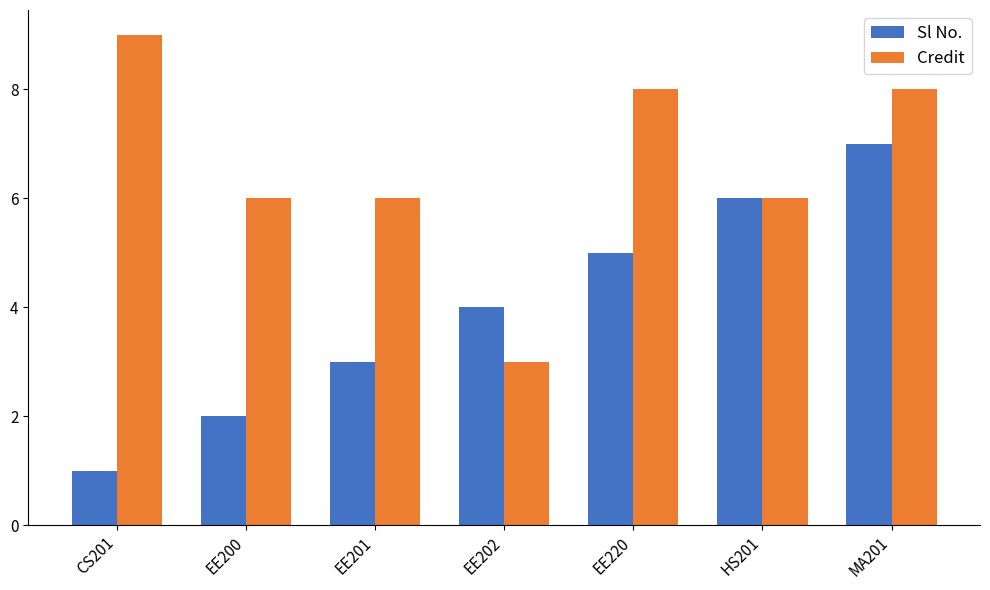

True or false: Sl No. has a value of 4 at EE202.

True